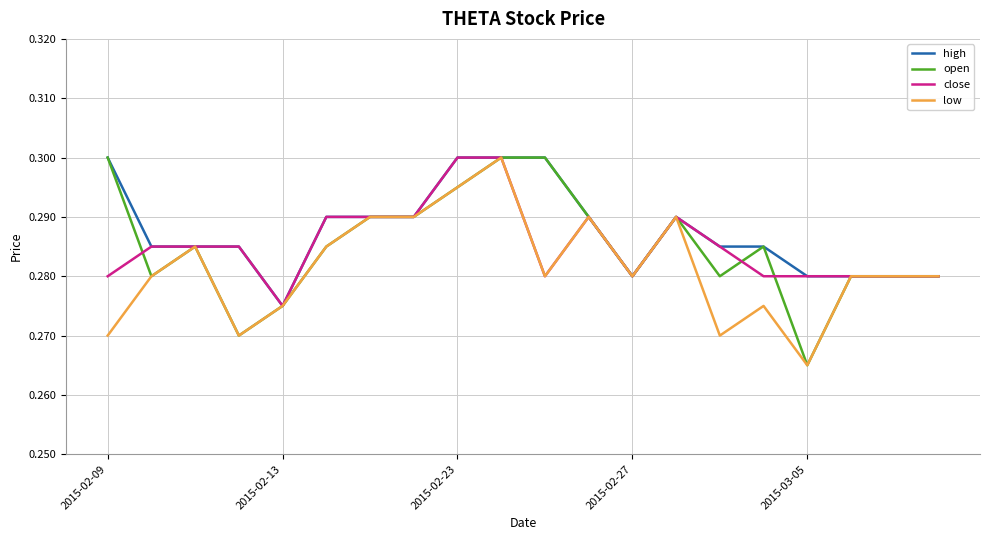

How many lines are shown in the chart?

4